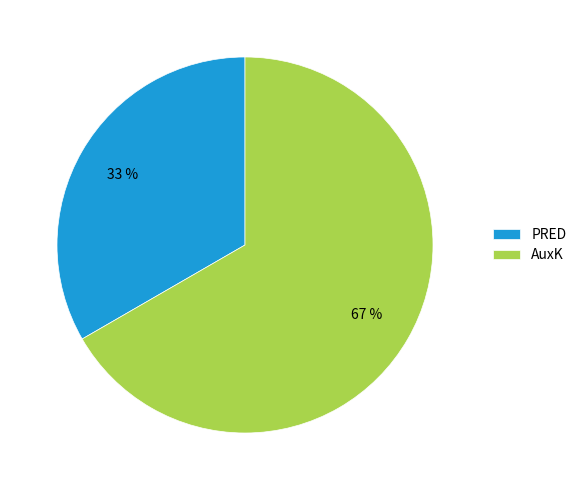

Rank the categories by value from lowest to highest.

PRED, AuxK